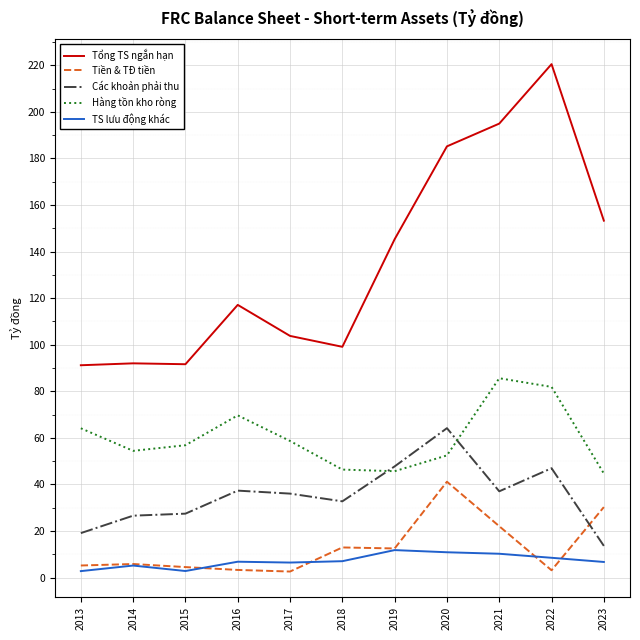

Is it true that Tổng TS ngắn hạn equals 153.3 at 2023?

True